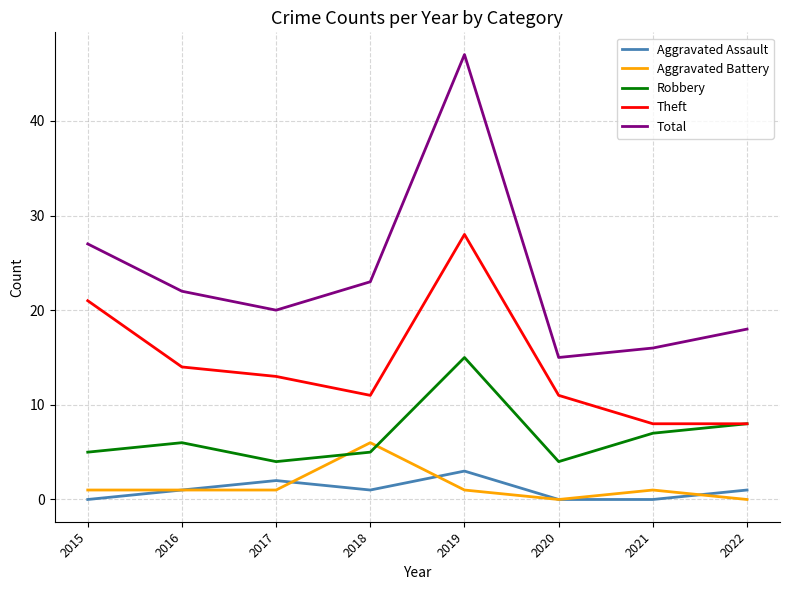

Where is the first local minimum for Total?

2017